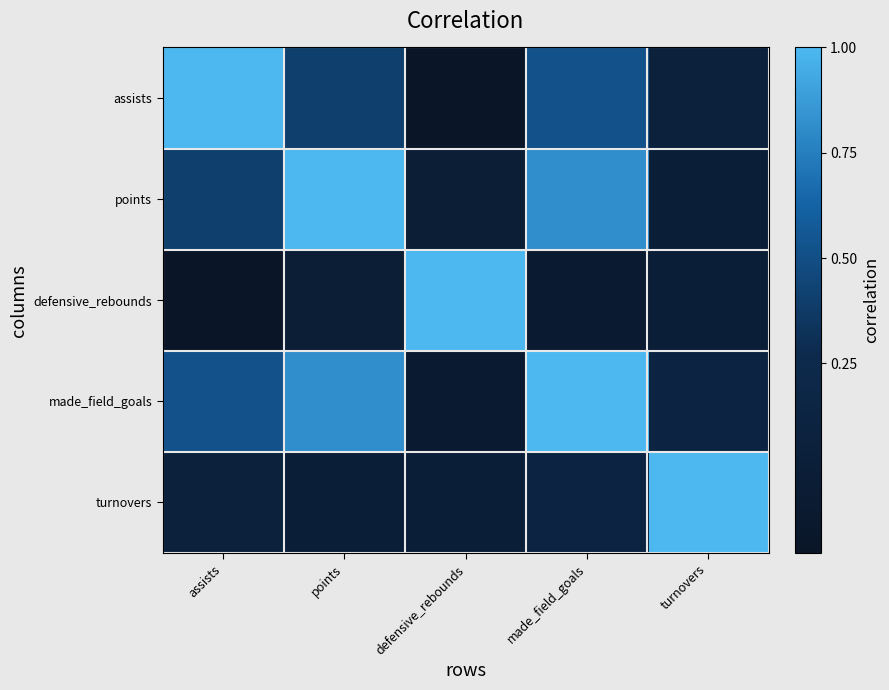

Reading left to right, what are all the values shown in this chart?

assists: assists=1.0	points=0.4	defensive_rebounds=-0.3	made_field_goals=0.5	turnovers=0.1
points: assists=0.4	points=1.0	defensive_rebounds=-0.0	made_field_goals=0.8	turnovers=0.0
defensive_rebounds: assists=-0.3	points=-0.0	defensive_rebounds=1.0	made_field_goals=-0.1	turnovers=-0.0
made_field_goals: assists=0.5	points=0.8	defensive_rebounds=-0.1	made_field_goals=1.0	turnovers=0.1
turnovers: assists=0.1	points=0.0	defensive_rebounds=-0.0	made_field_goals=0.1	turnovers=1.0